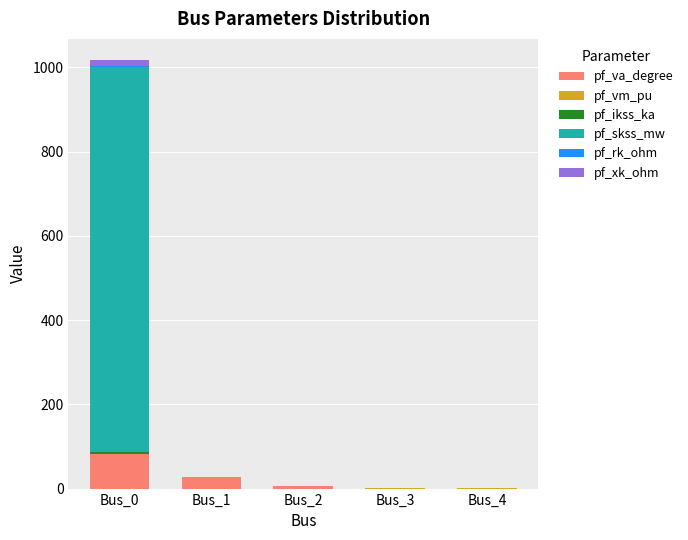

Which series has the largest total across all categories?

pf_skss_mw